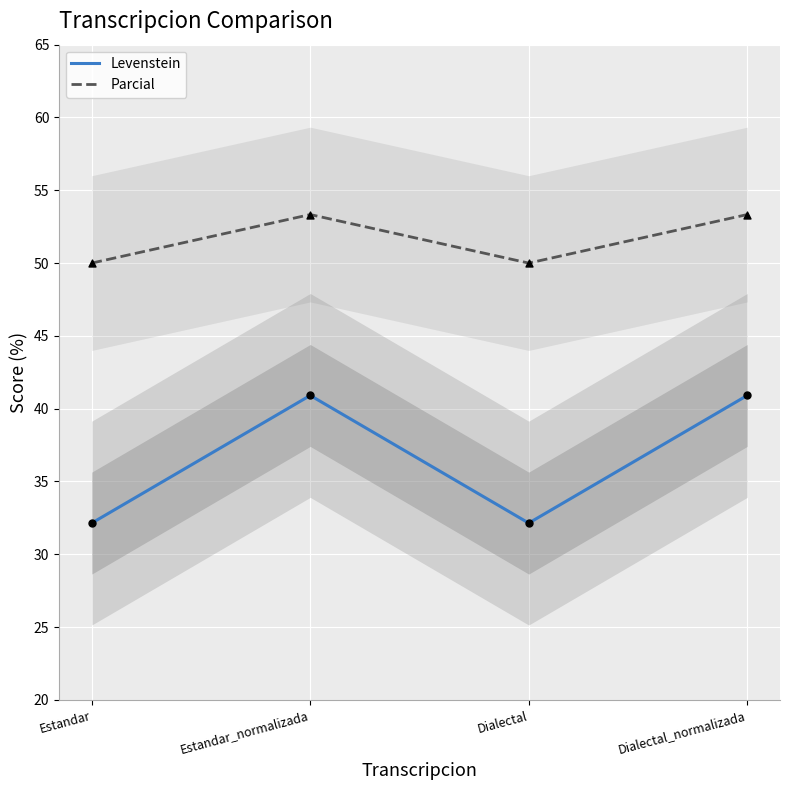

Which series contains the lowest Y value?

Levenstein